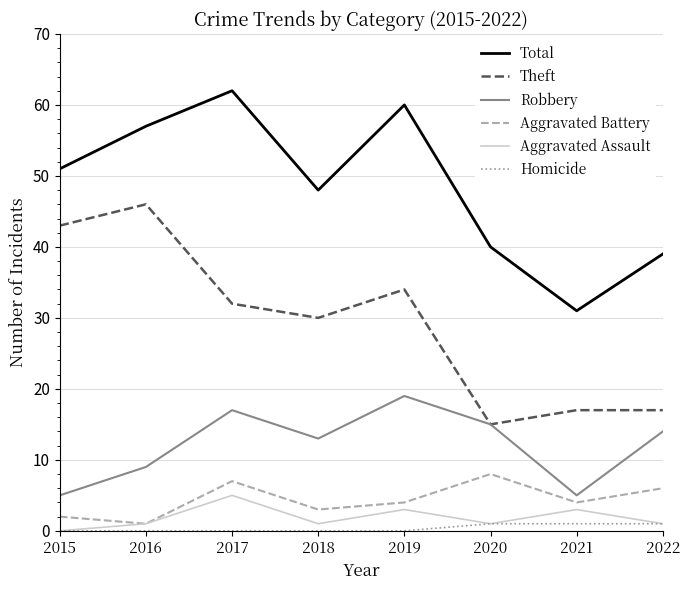

List the series in order of their peak value, lowest first.

Homicide, Aggravated Assault, Aggravated Battery, Robbery, Theft, Total